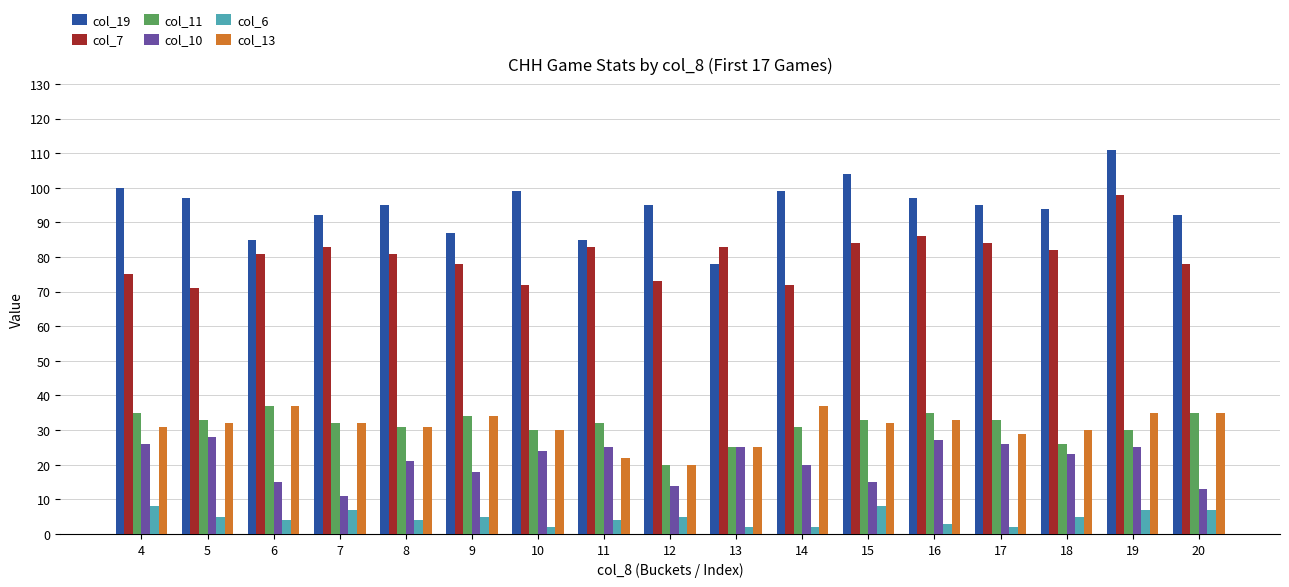

What is the sum of the col_7 values at 17 and 20?

162